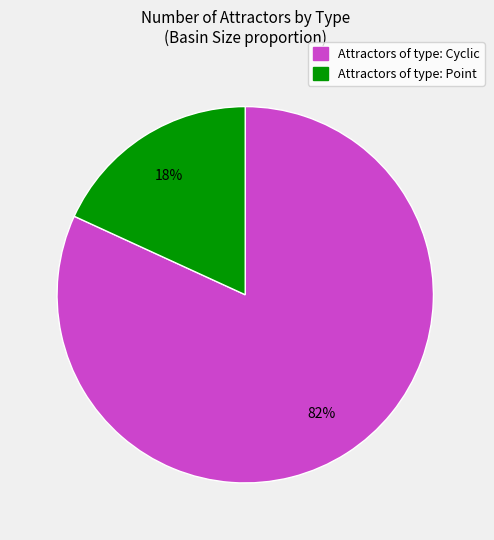

To the nearest percent, what is the average slice percentage?

50%